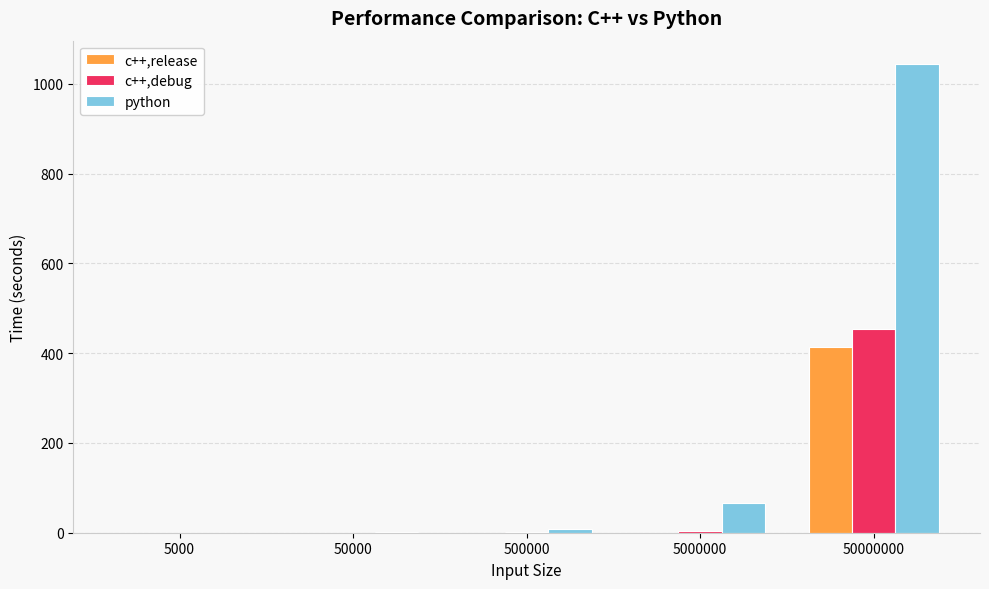

What is the sum of all python values?

1119.4